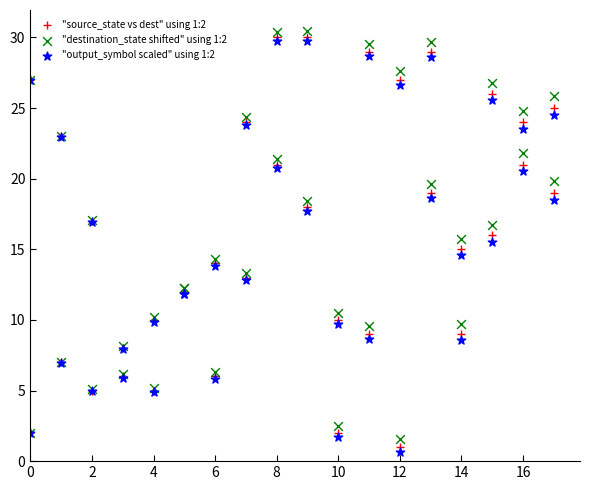

Which series has the widest spread of Y values?

"output_symbol scaled" using 1:2